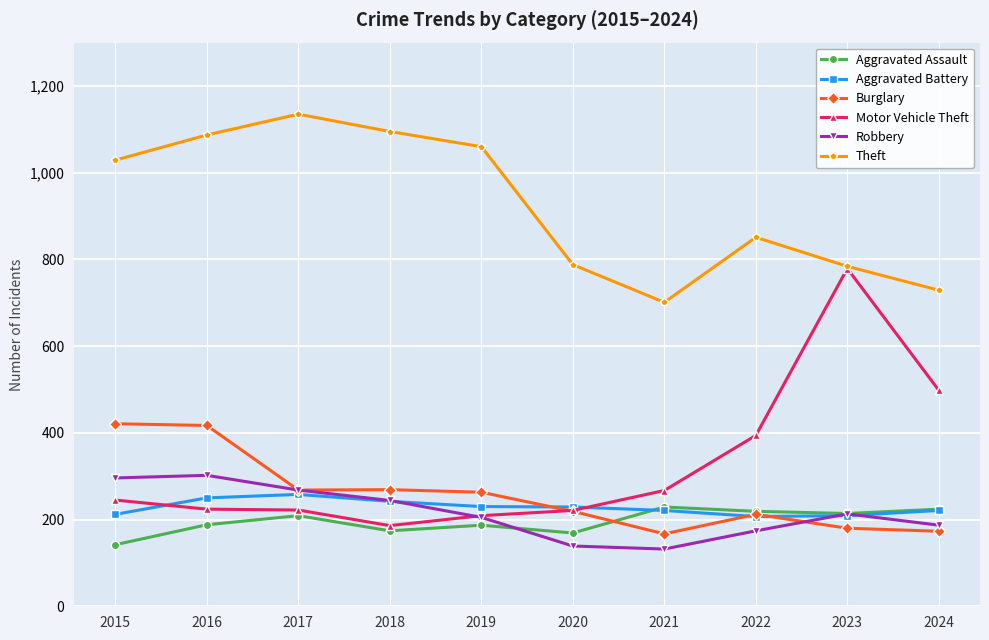

What is the value of the Motor Vehicle Theft point at the 4th from the left?

186